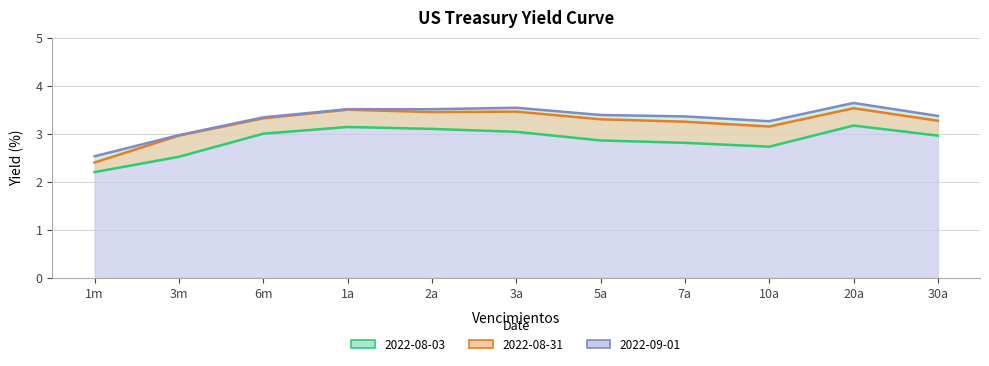

Count the number of categories in the chart.

11